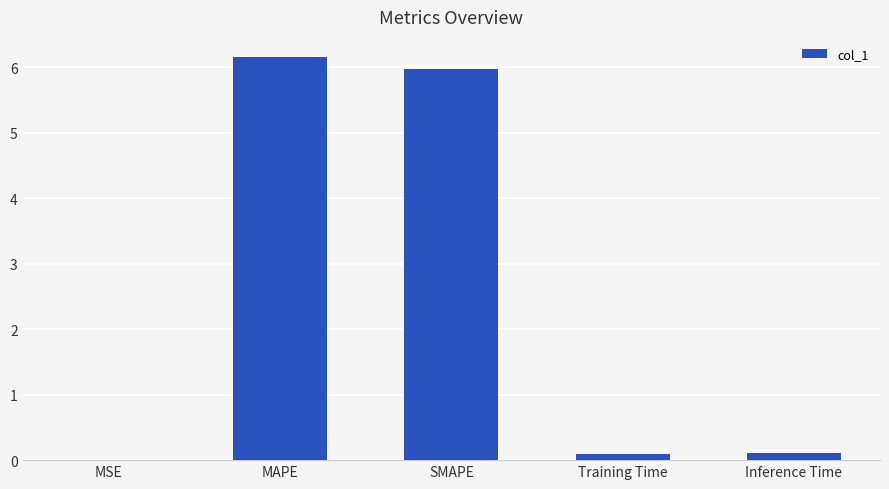

Is it true that the value at Training Time is 0.1?

True